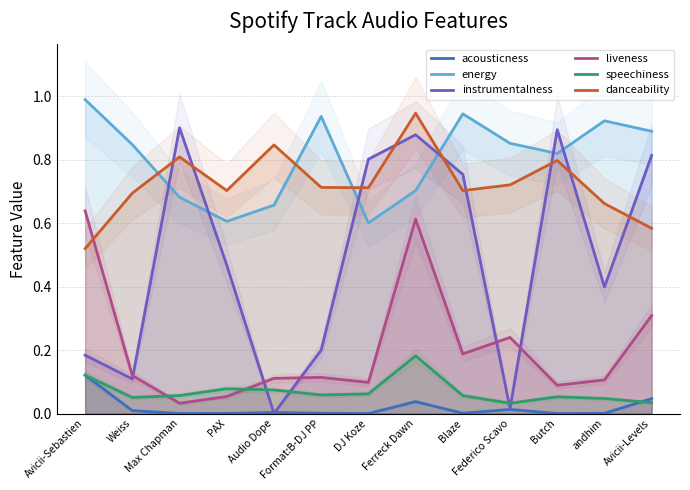

What is the maximum value shown in the chart?

1.0